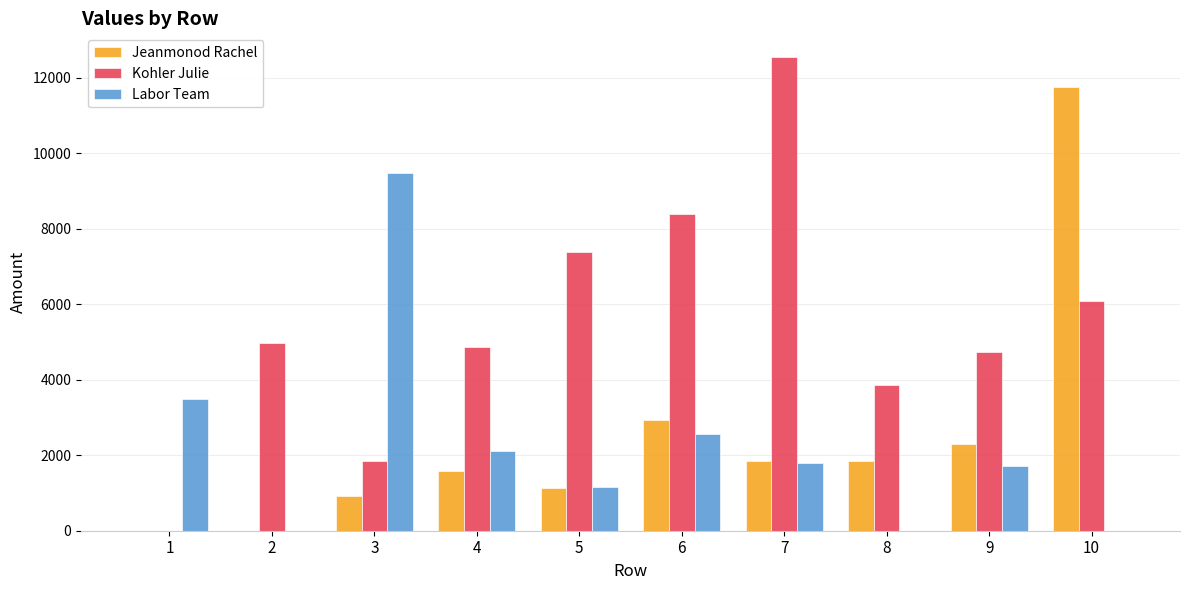

What is the total value across all series at 6?

13896.9